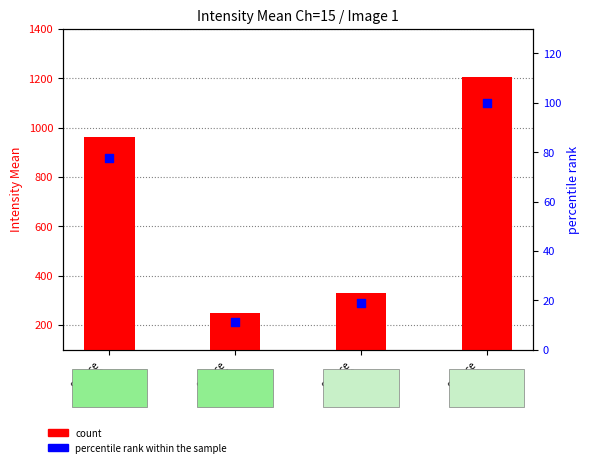

Which series has the largest total across all categories?

count